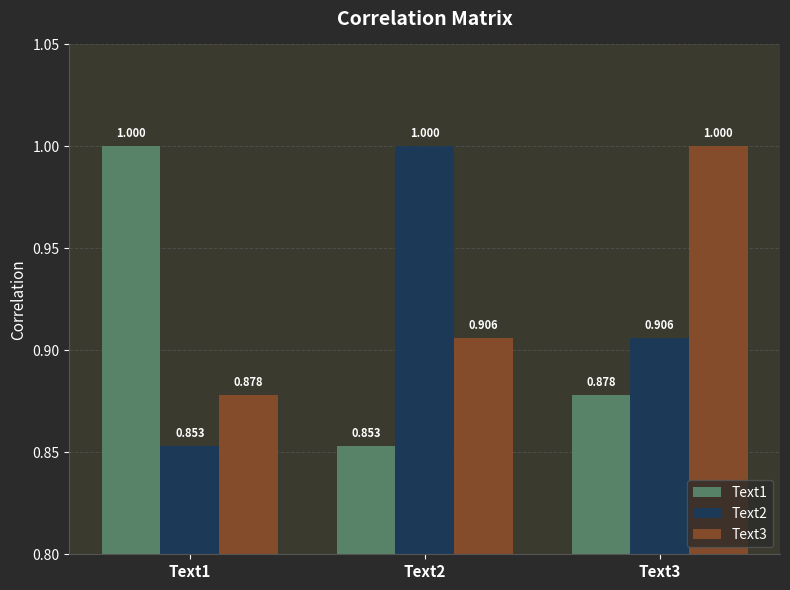

Is the value of Text1 at Text3 greater than the value of Text3 at Text3?

No